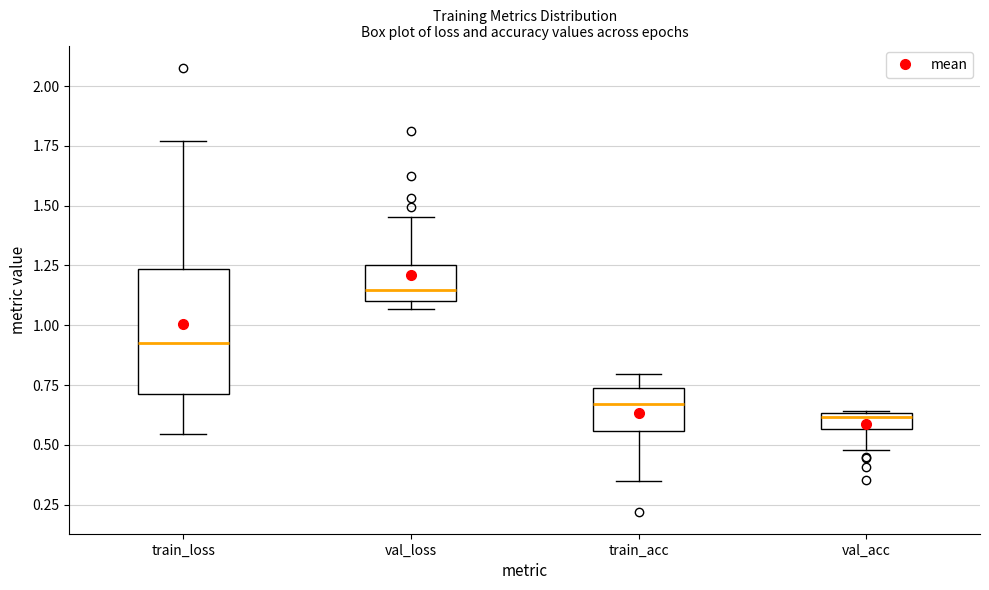

Where is the upper edge of the box for train_loss on the y-axis? The values are not printed on the chart, so give them approximately, as read against the axis.

1.25